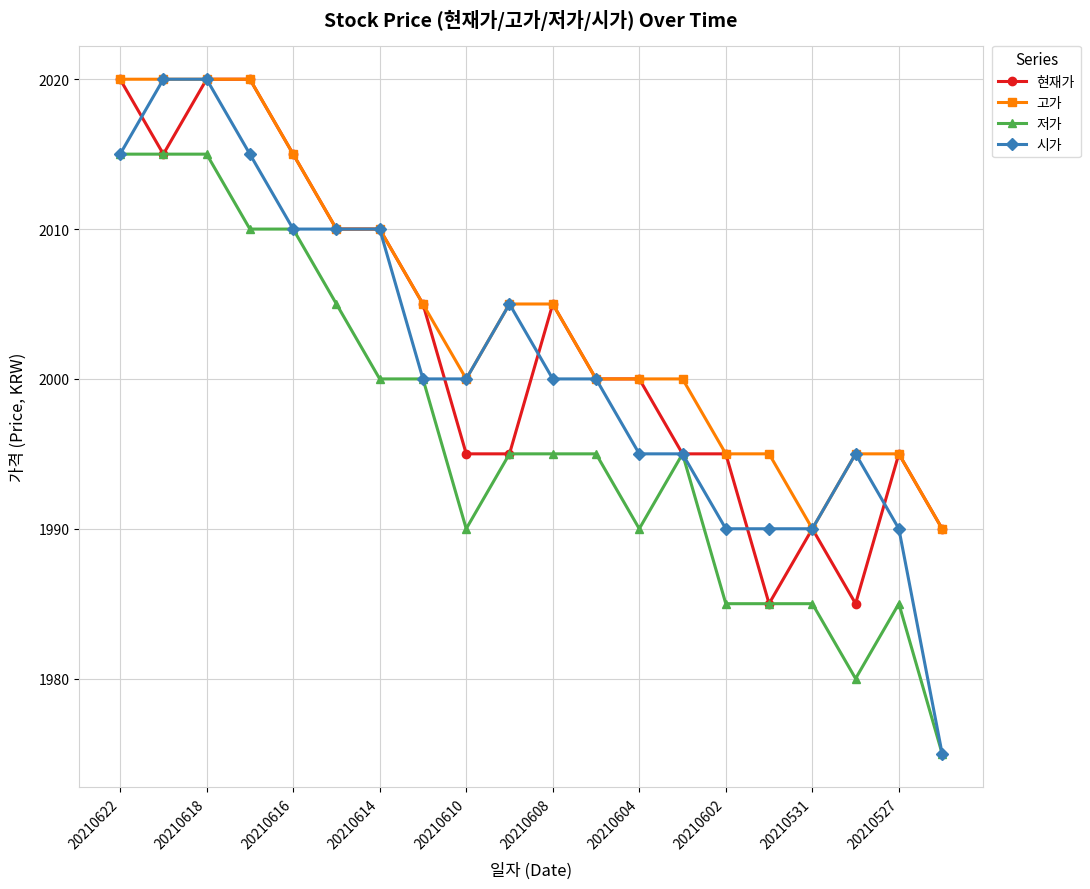

What is the smallest value displayed?

1975